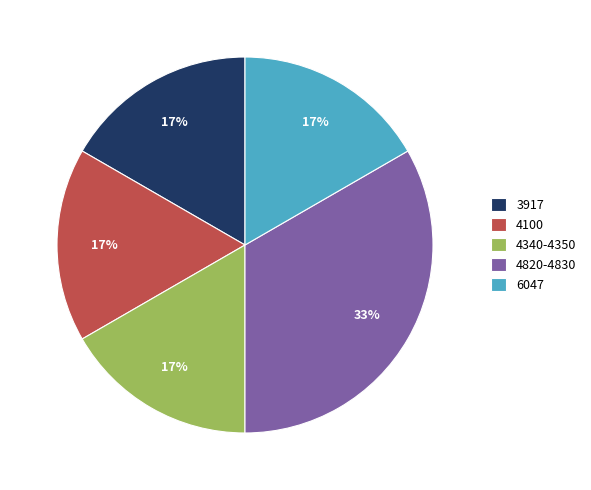

Is it true that 4100 is 17% of the pie?

True